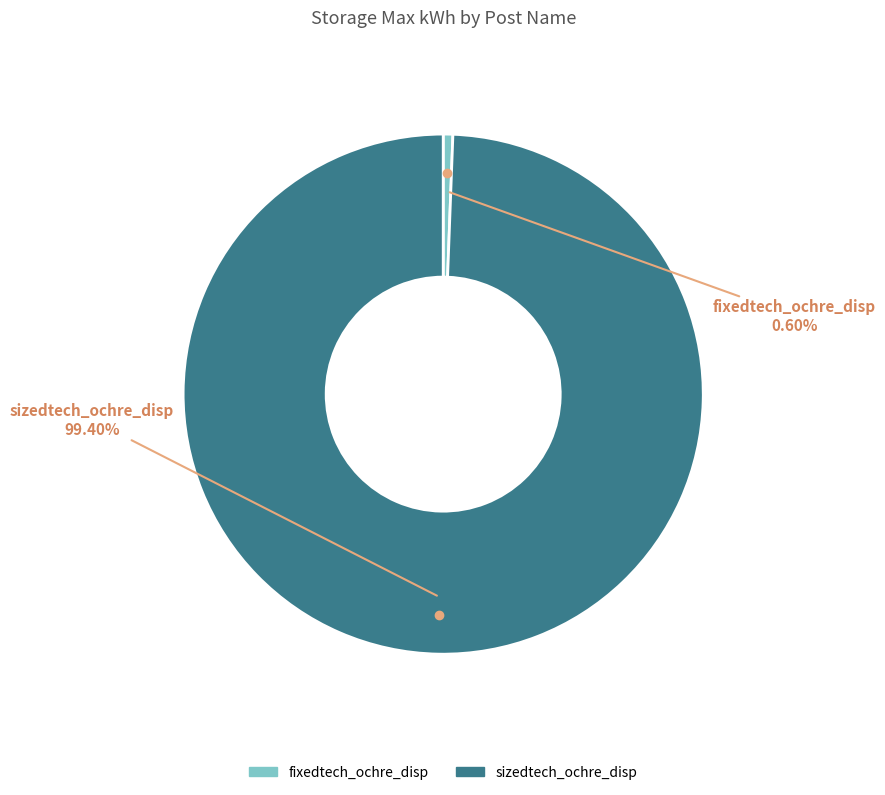

Is it true that fixedtech_ochre_disp is 99% of the pie?

False